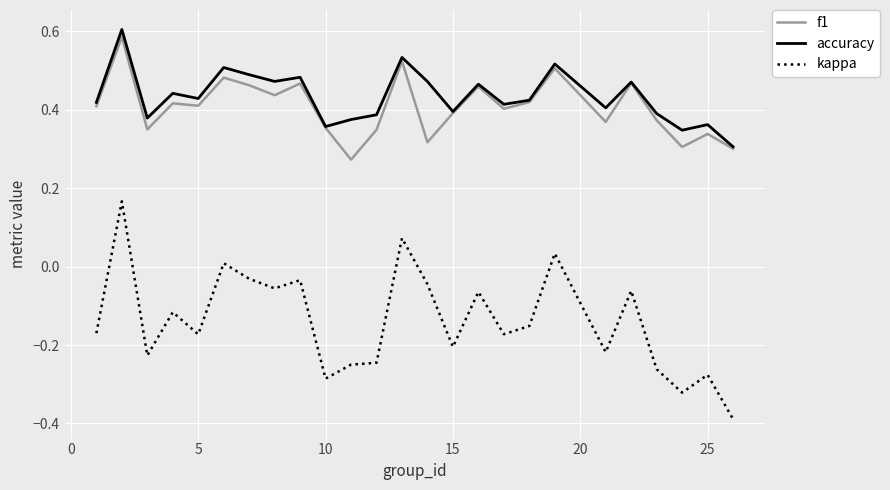

True or false: kappa and f1 intersect in this chart.

False